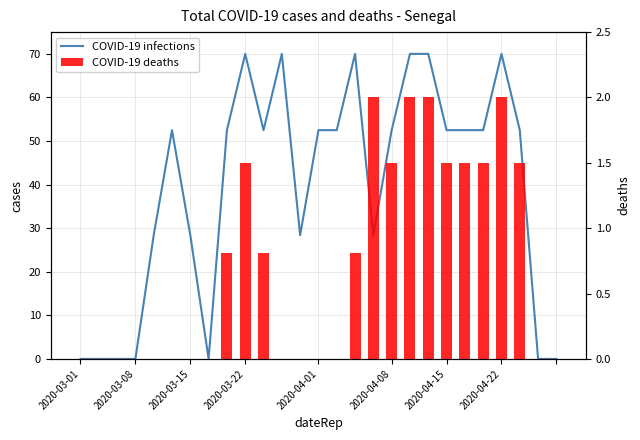

Which category has the lowest value across all series?

2020-03-01